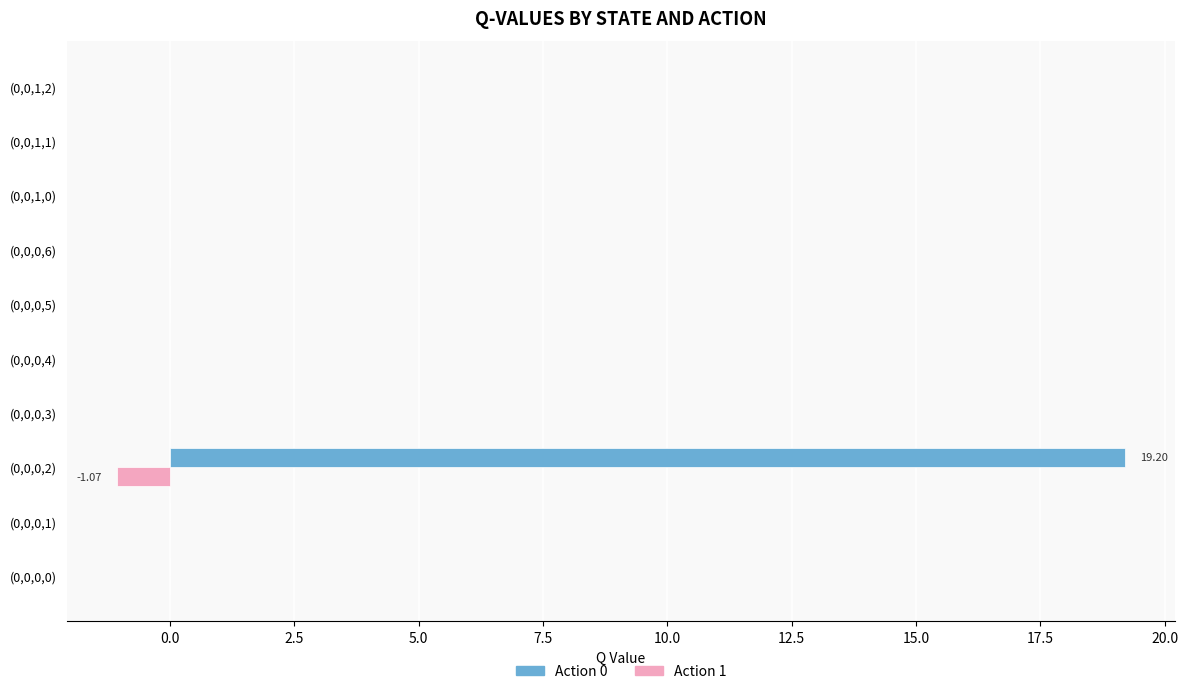

Which series has the largest total across all categories?

Action 0